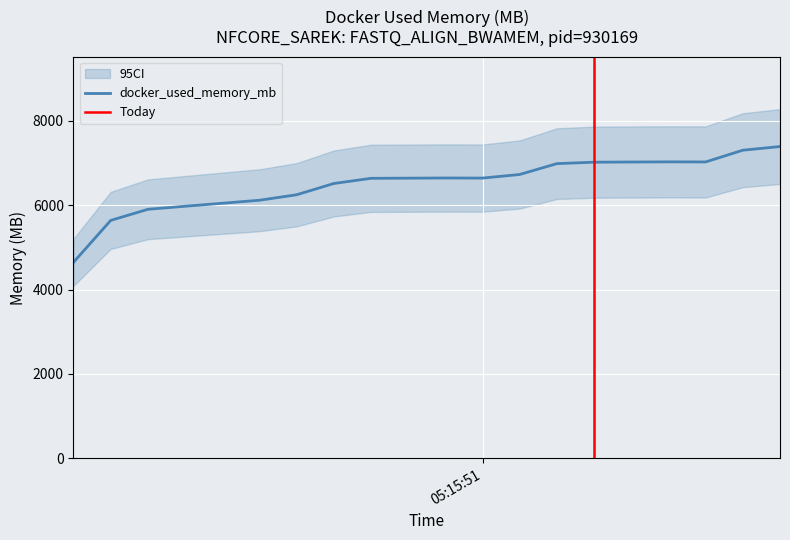

How many data points does each series have?

20